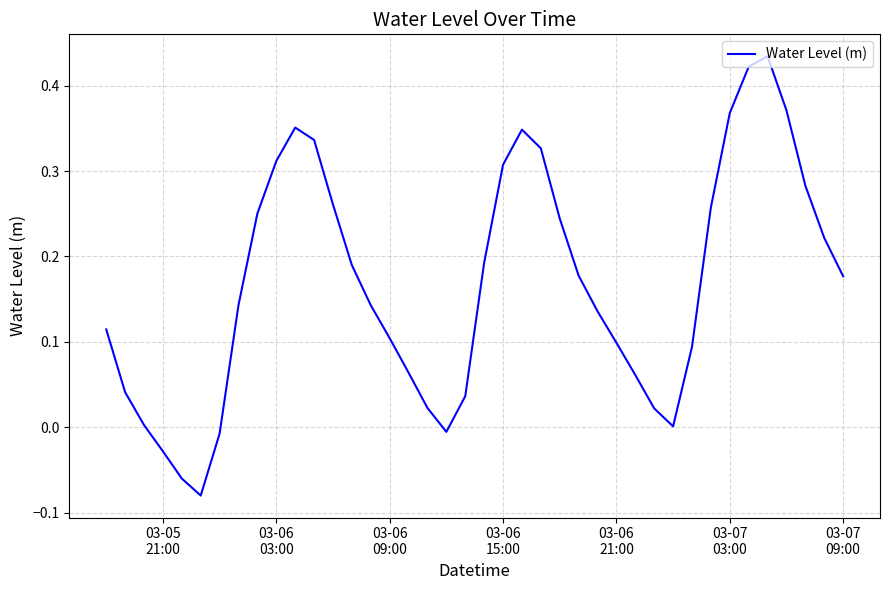

What is the difference between the maximum and minimum values?

0.5